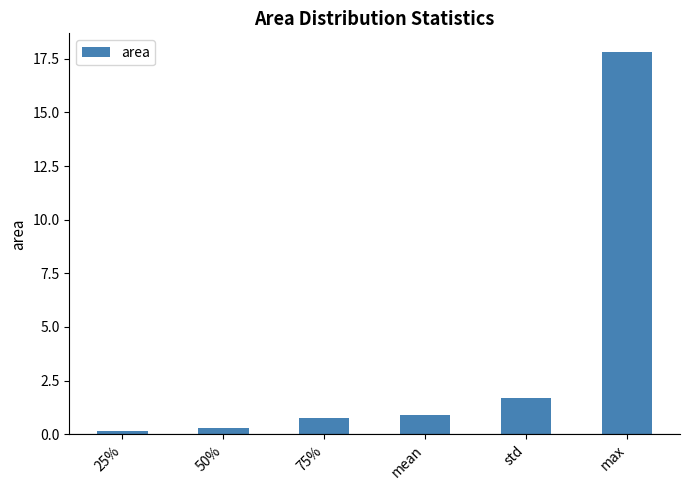

What is the change in value from 50% to max?

+17.5